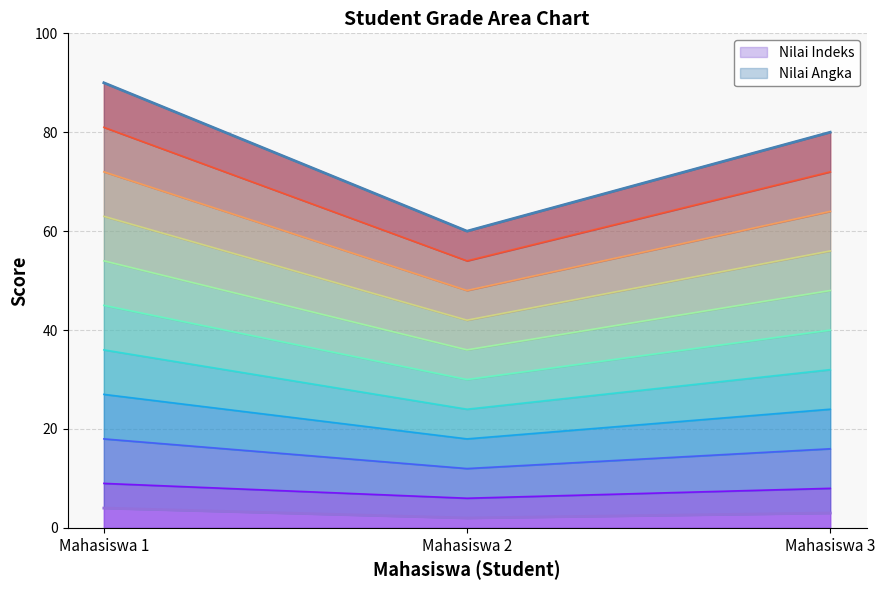

Which category has the highest value in the Contour 10 series?

Mahasiswa 1